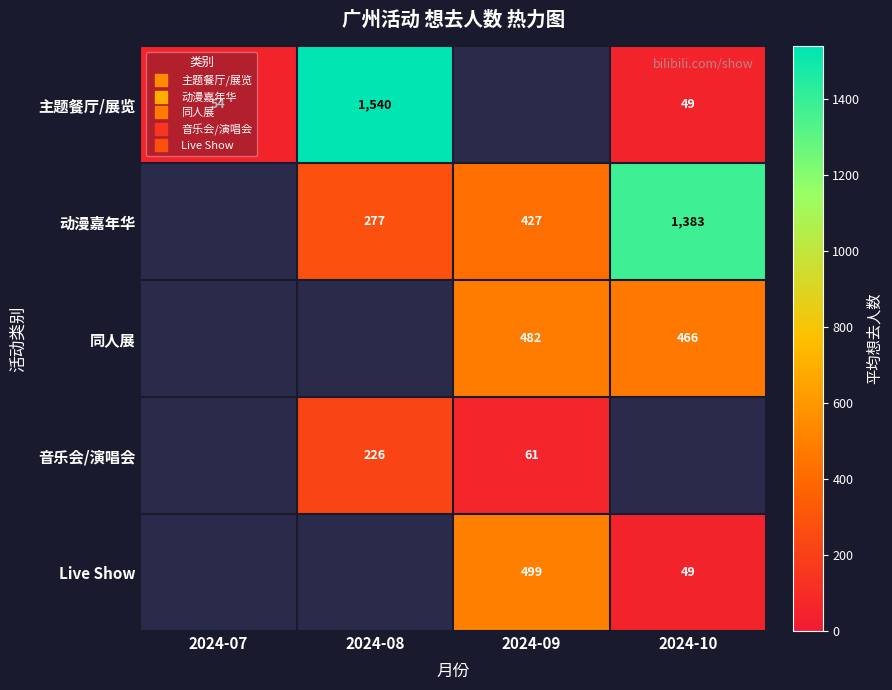

What value does the 动漫嘉年华 series have at 2024-09?

427.0